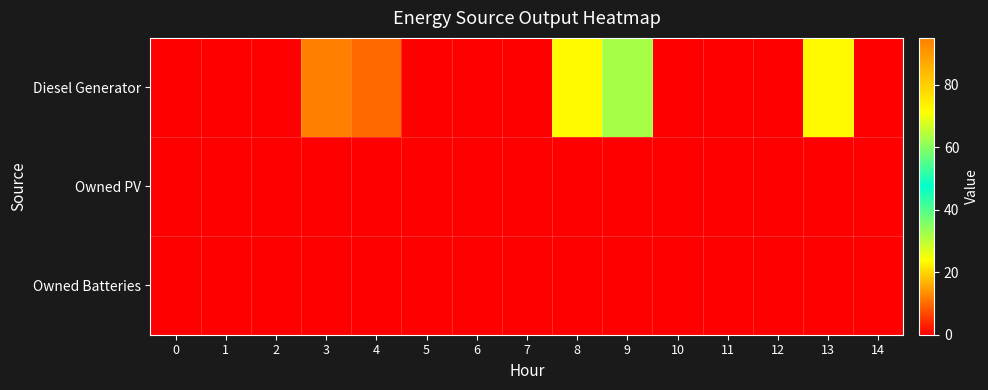

Reading left to right, extract all data points from this chart.

Diesel Generator: 0=0	1=0	2=0	3=95	4=10	5=0	6=0	7=0	8=72	9=32	10=0	11=0	12=0	13=72	14=0
Owned PV: 0=0	1=0	2=0	3=0	4=0	5=0	6=0	7=0	8=0	9=0	10=0	11=0	12=0	13=0	14=0
Owned Batteries: 0=0	1=0	2=0	3=0	4=0	5=0	6=0	7=0	8=0	9=0	10=0	11=0	12=0	13=0	14=0